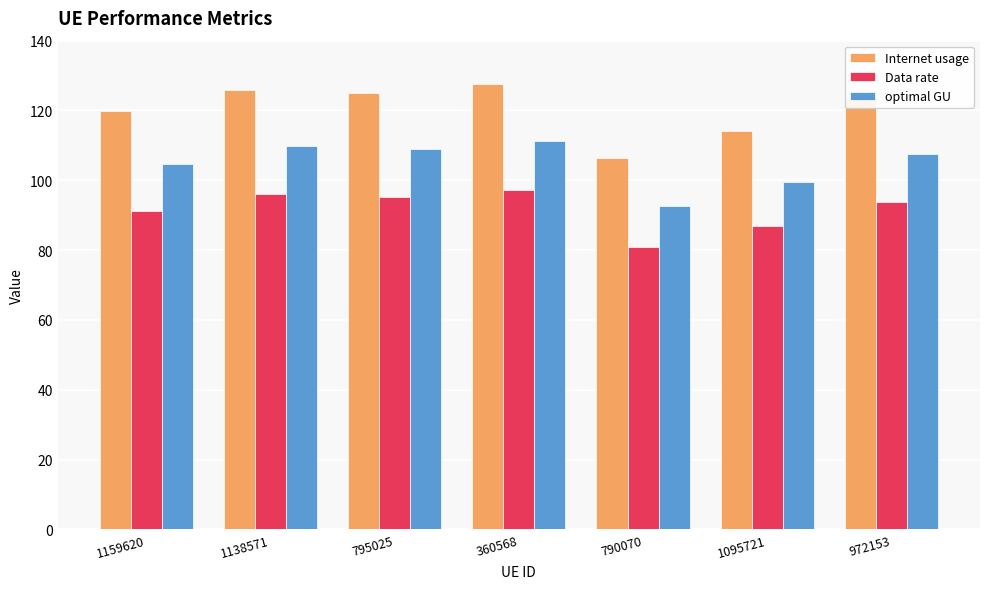

At which category does the chart reach its peak across all series?

360568